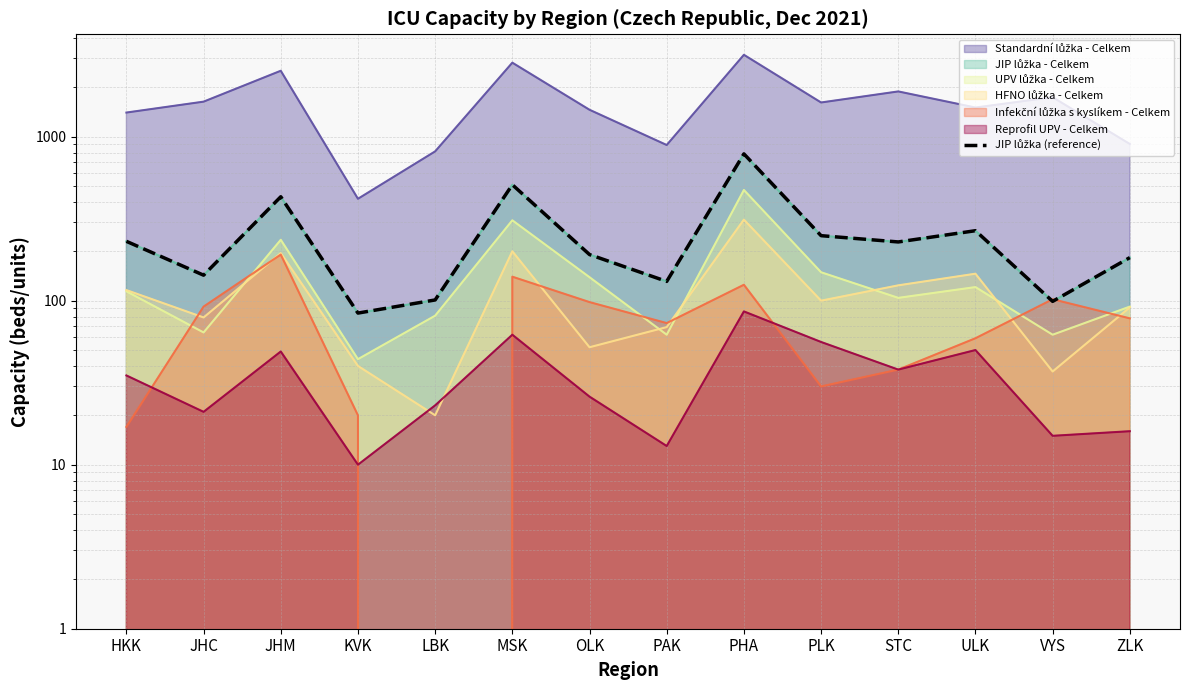

Count the number of values greater than 228.

6